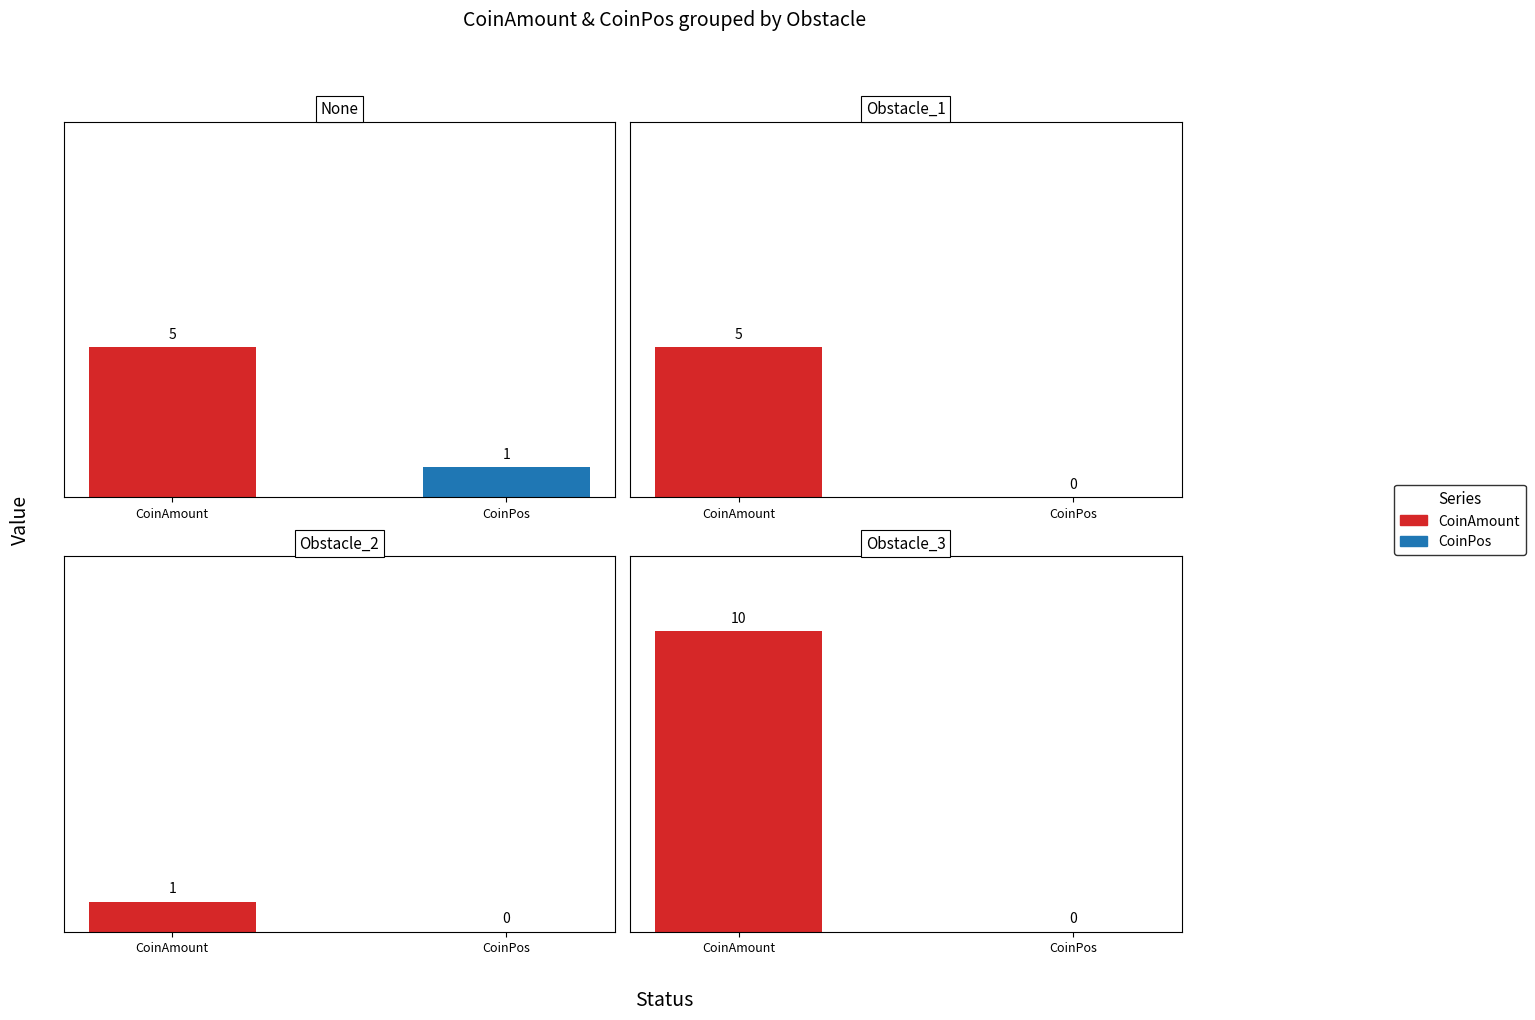

The value of CoinPos at 1 is 0. True or false?

False